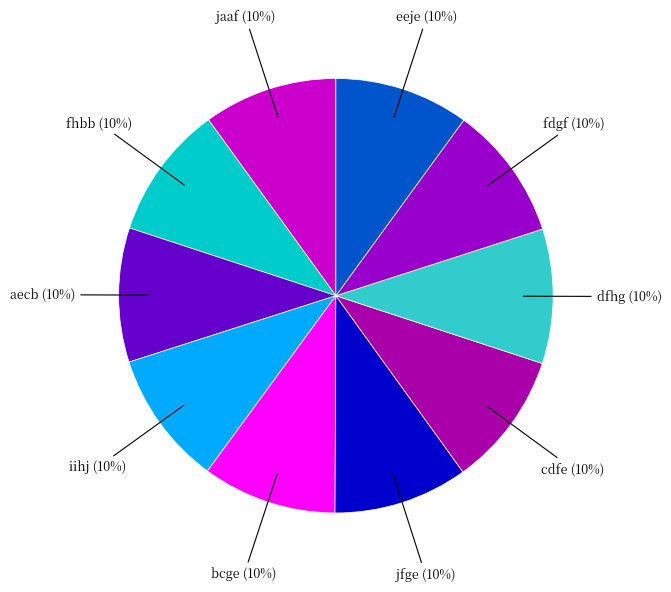

The bcge slice represents 10% of the pie. True or false?

True